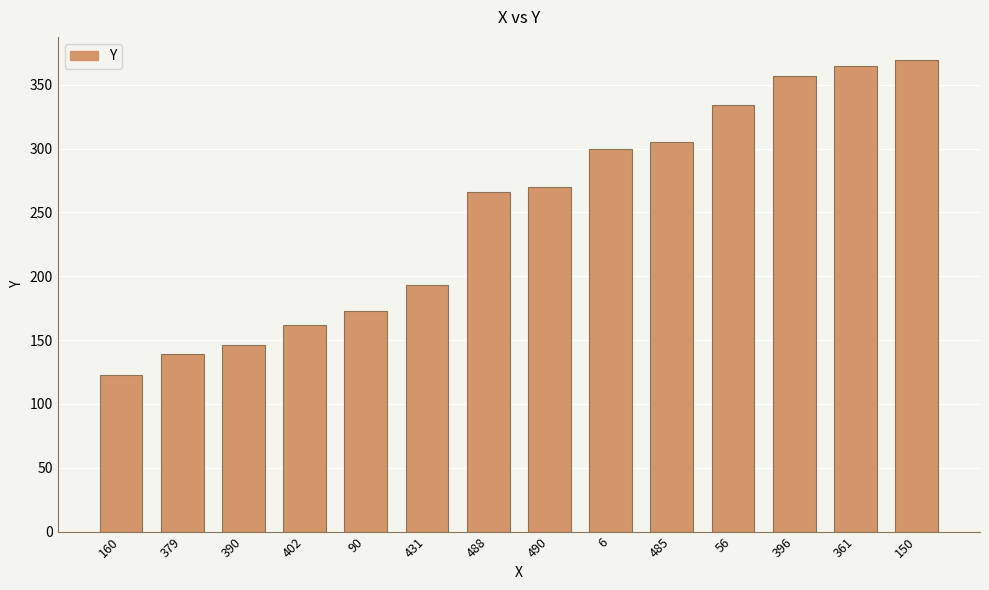

What is the value of the 3rd bar from the left?

146